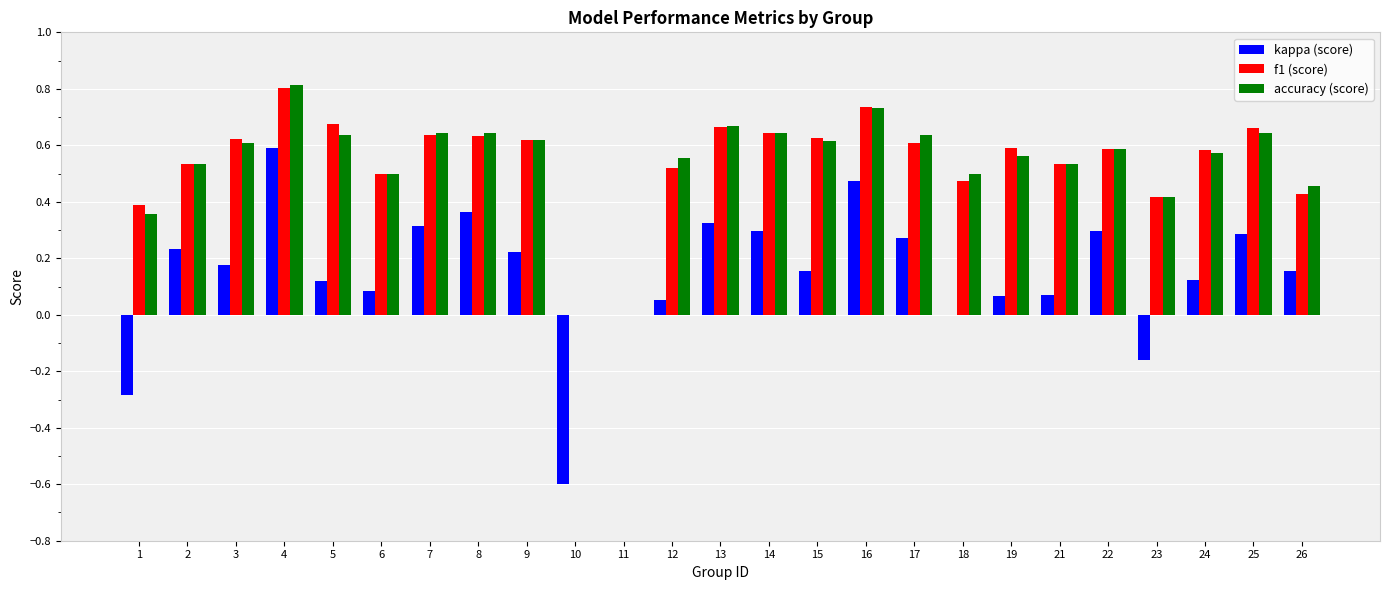

What is the maximum value shown in the chart?

0.8